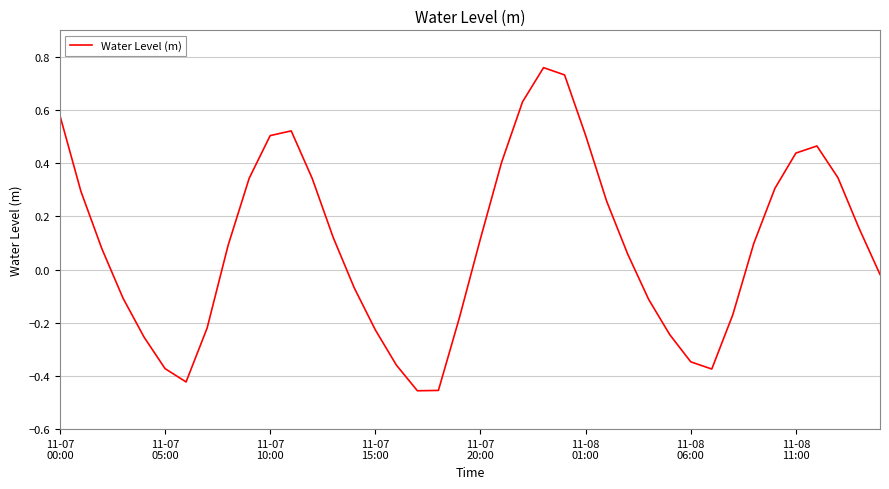

What is the difference between the maximum and minimum values?

1.2